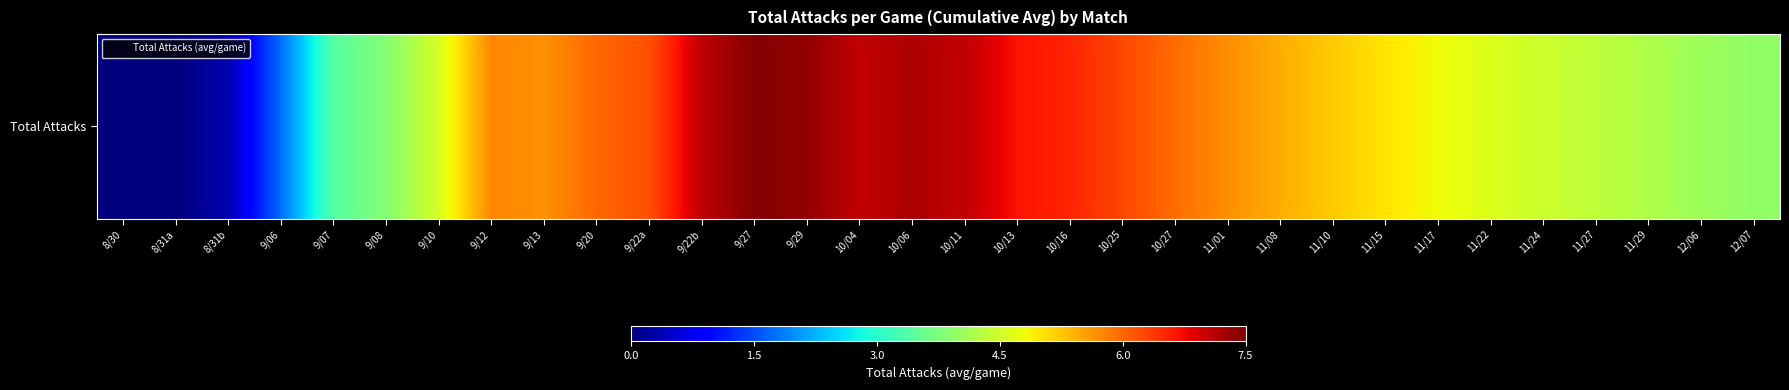

List the labels in order of value, smallest first.

8/30, 8/31a, 8/31b, 9/06, 9/07, 9/08, 12/07, 12/06, 11/29, 11/27, 11/24, 9/10, 11/22, 11/17, 11/15, 11/10, 11/08, 9/13, 11/01, 9/12, 10/27, 9/20, 9/22a, 10/25, 10/16, 10/13, 10/11, 10/04, 9/22b, 10/06, 9/29, 9/27